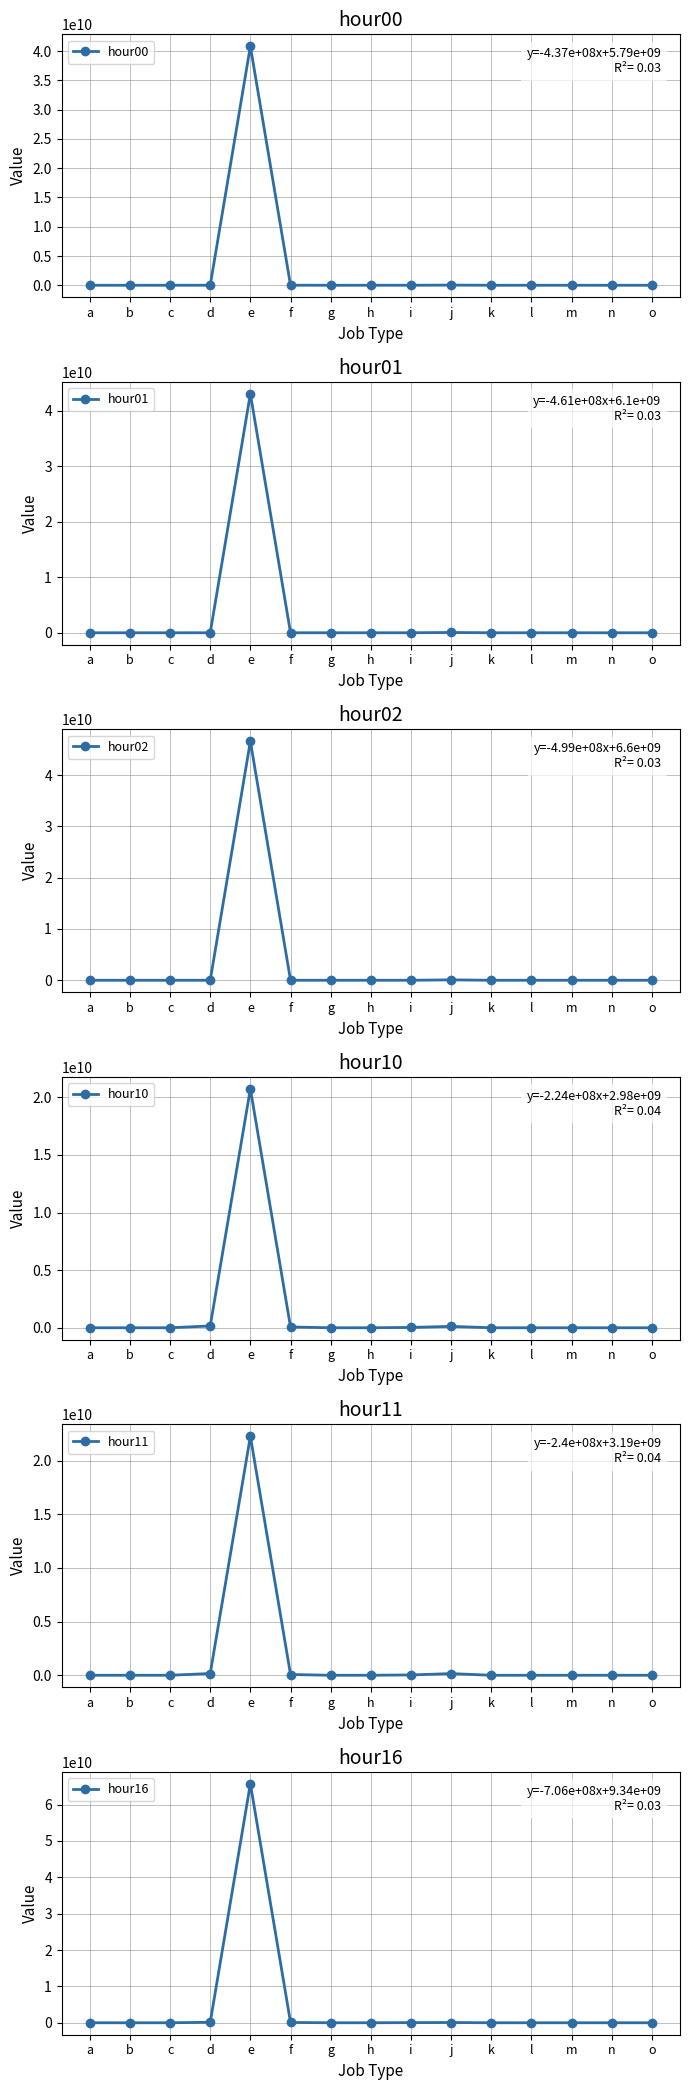

Where do hour11 and hour16 first cross each other?

c and d